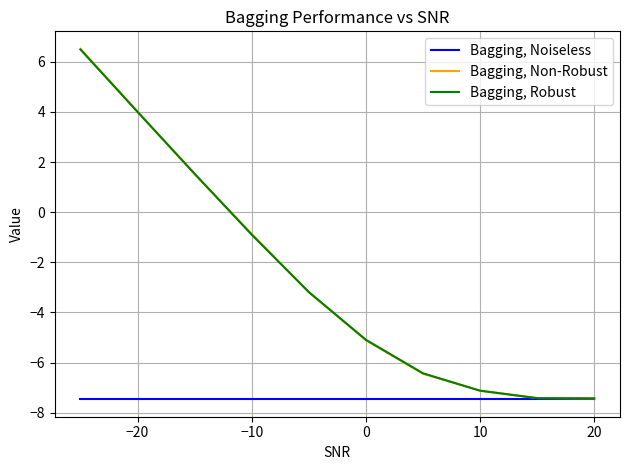

What is the maximum value shown in the chart?

6.5